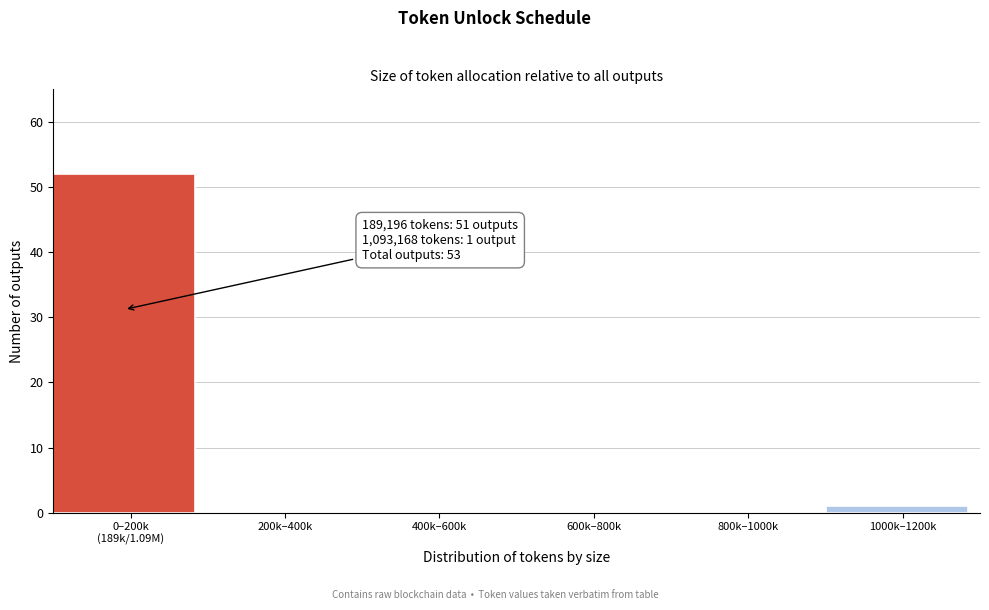

The chart shows a value of 0 at 600k–800k. True or false?

True